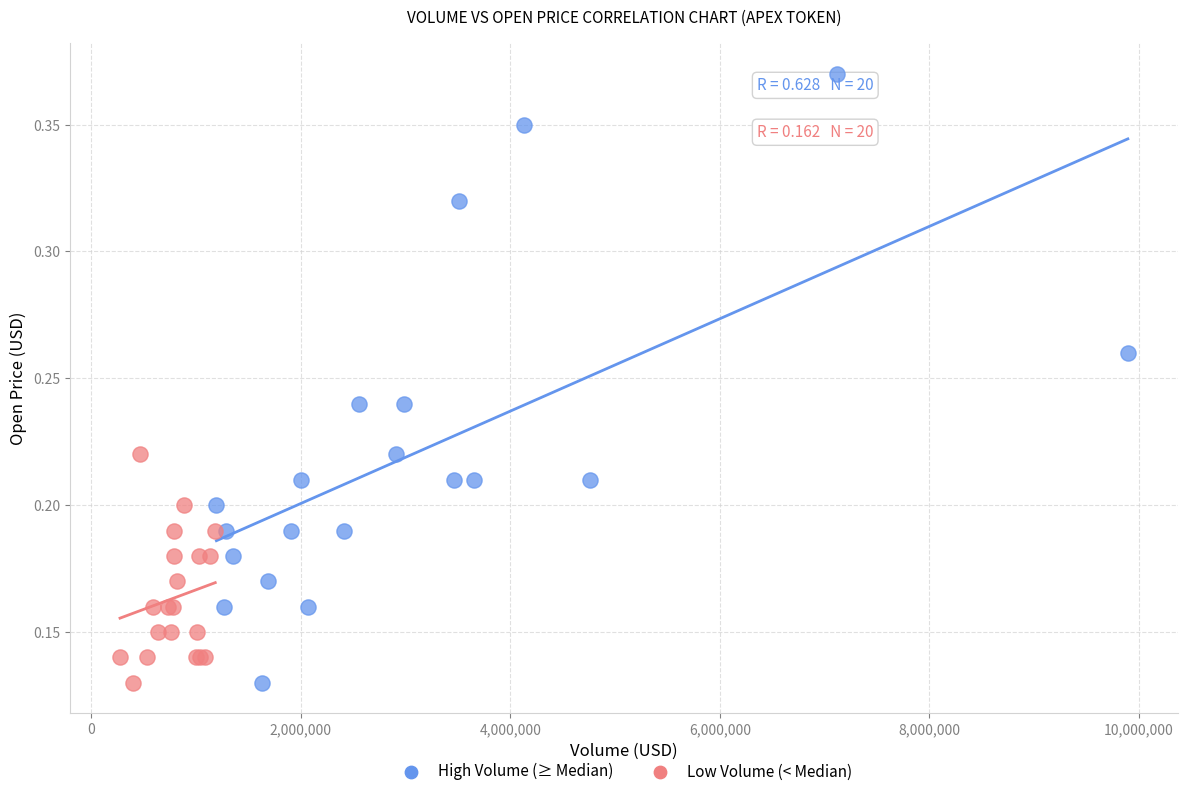

Which series reaches the maximum Y coordinate?

High Volume (≥ Median)